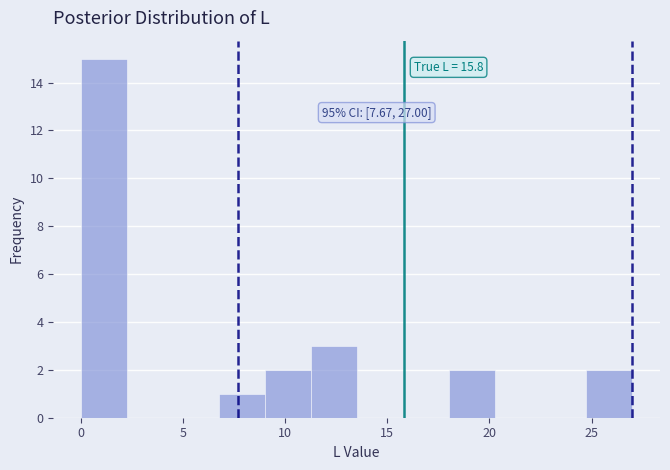

Over which range of the x-axis is the bar tallest?

0.00 to 2.25